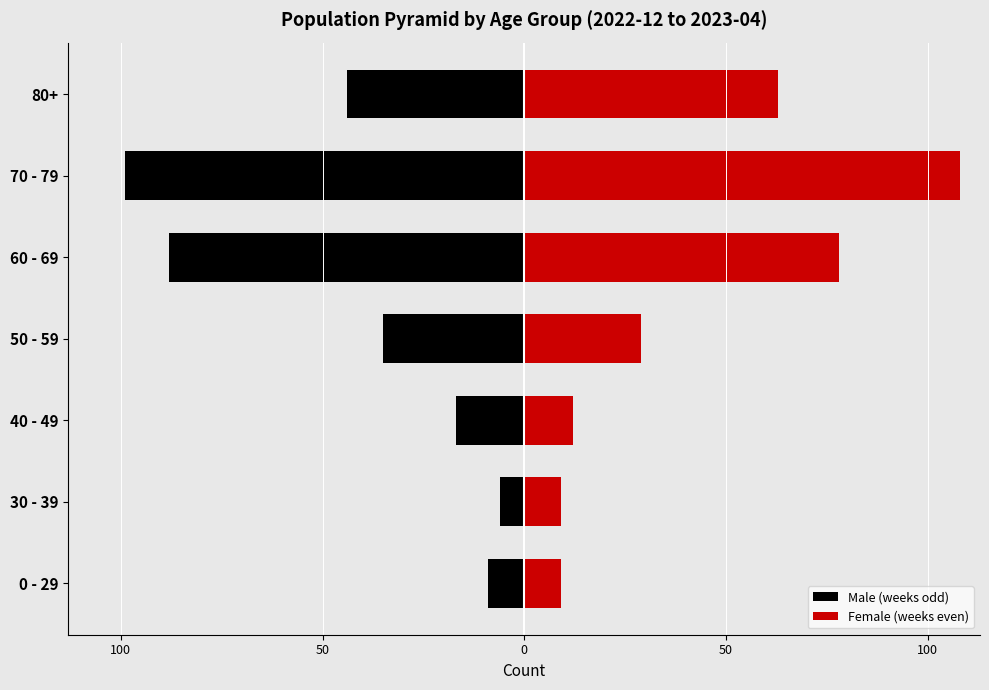

What are all the series names shown in the legend?

Male (weeks odd), Female (weeks even)